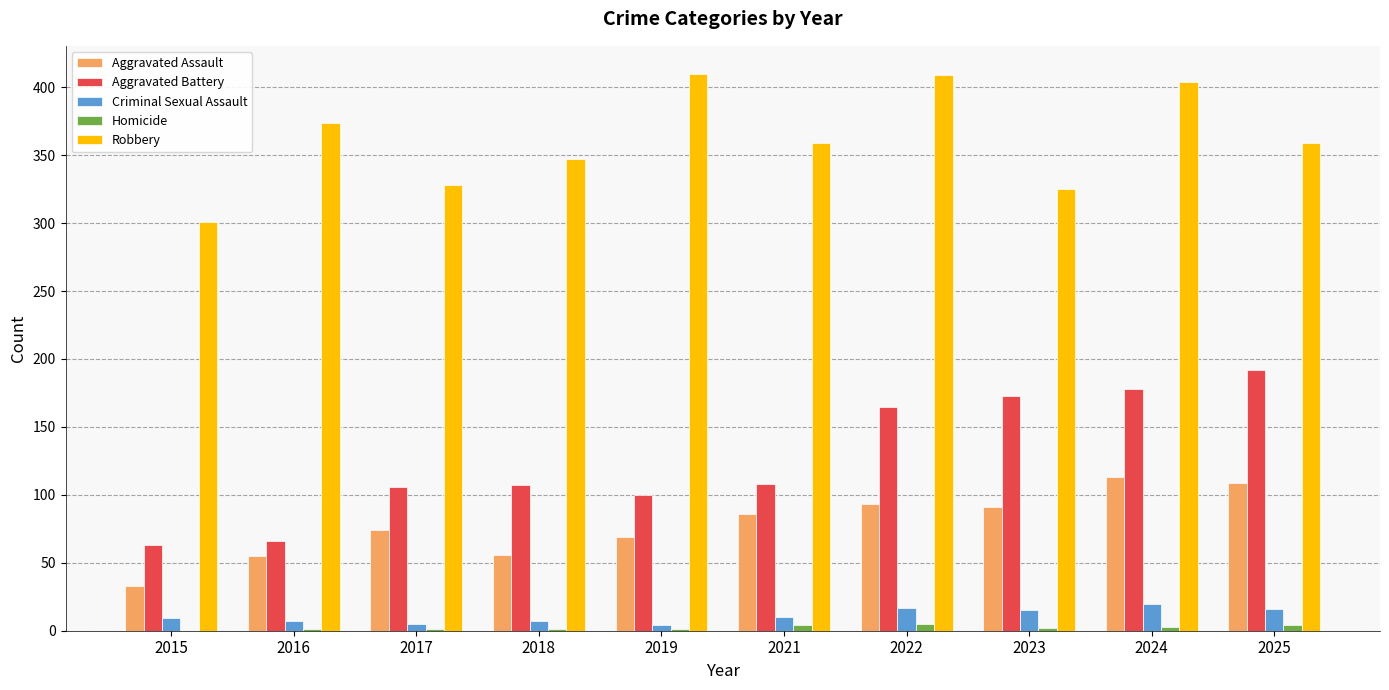

Which series has the widest spread of values?

Aggravated Battery